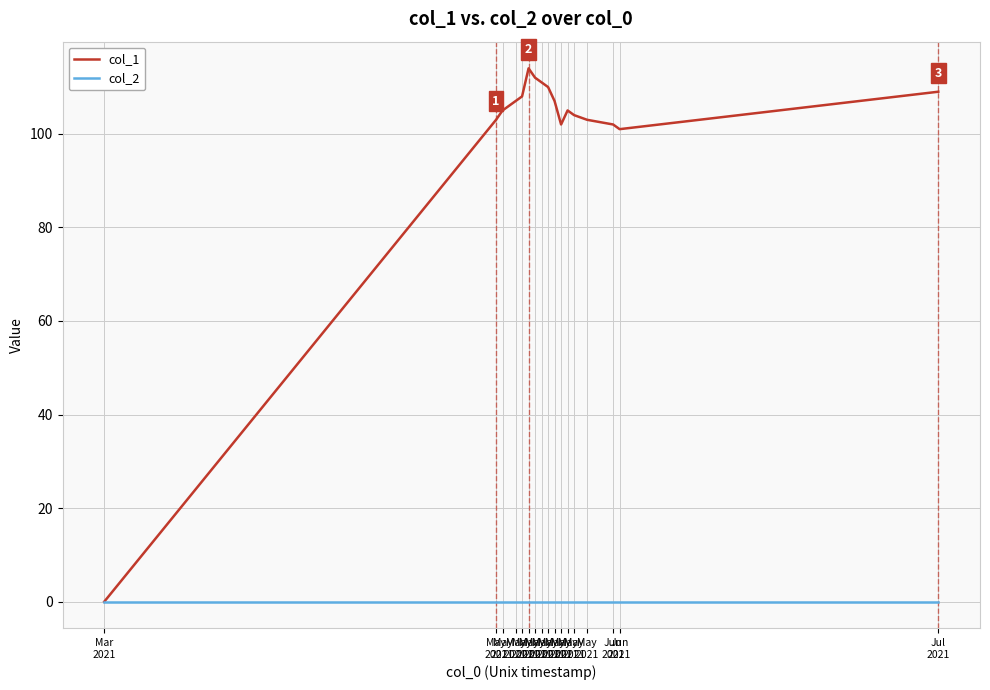

True or false: col_2 and col_1 intersect in this chart.

False